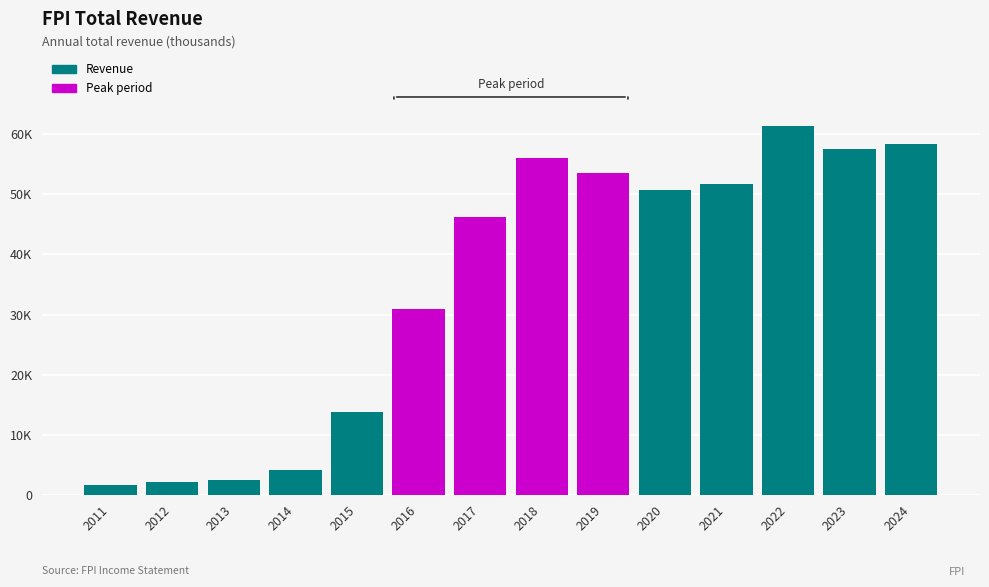

List the labels in order of value, largest first.

2022, 2024, 2023, 2018, 2019, 2021, 2020, 2017, 2016, 2015, 2014, 2013, 2012, 2011